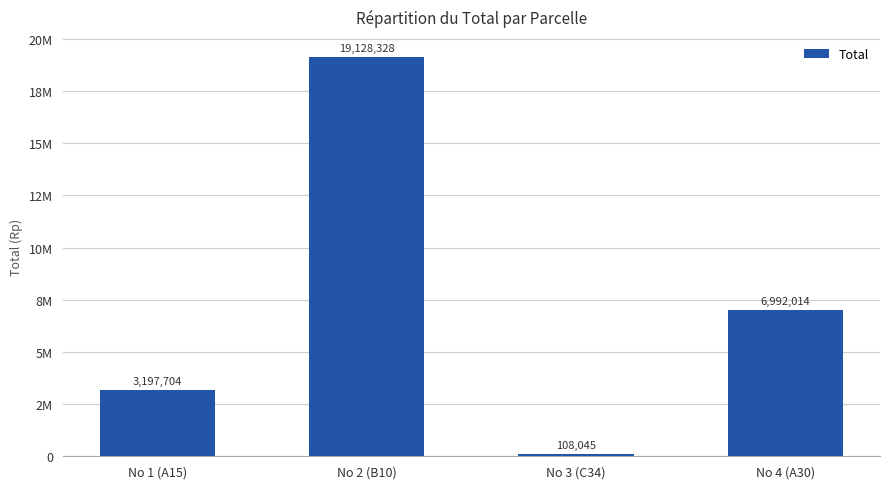

Does the chart contain any negative values?

No